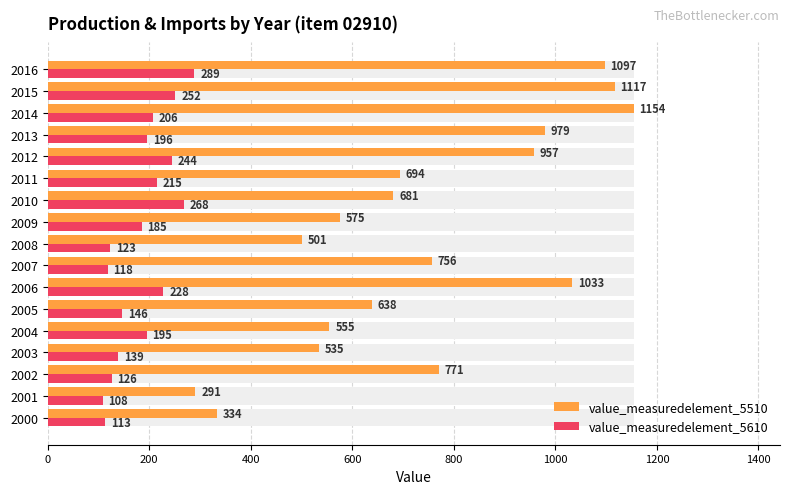

What position from the right is 13?

4